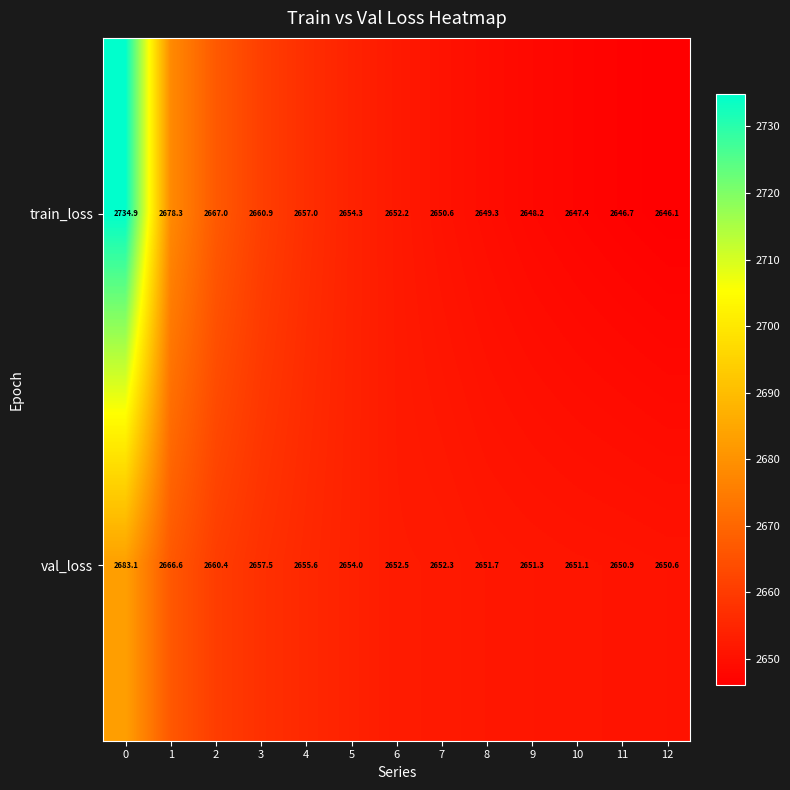

Is it true that val_loss equals 2654.0 at 5?

True